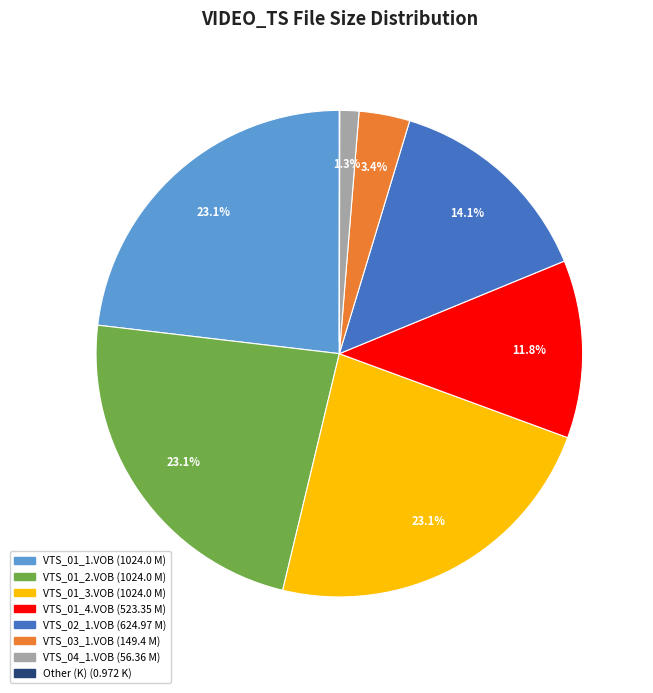

Does VTS_04_1.VOB account for over 50% of the chart?

No